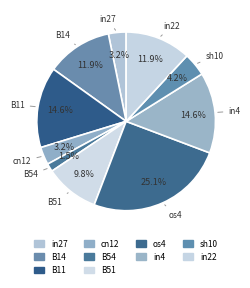

To the nearest percent, what percentage of the pie is os4?

25%